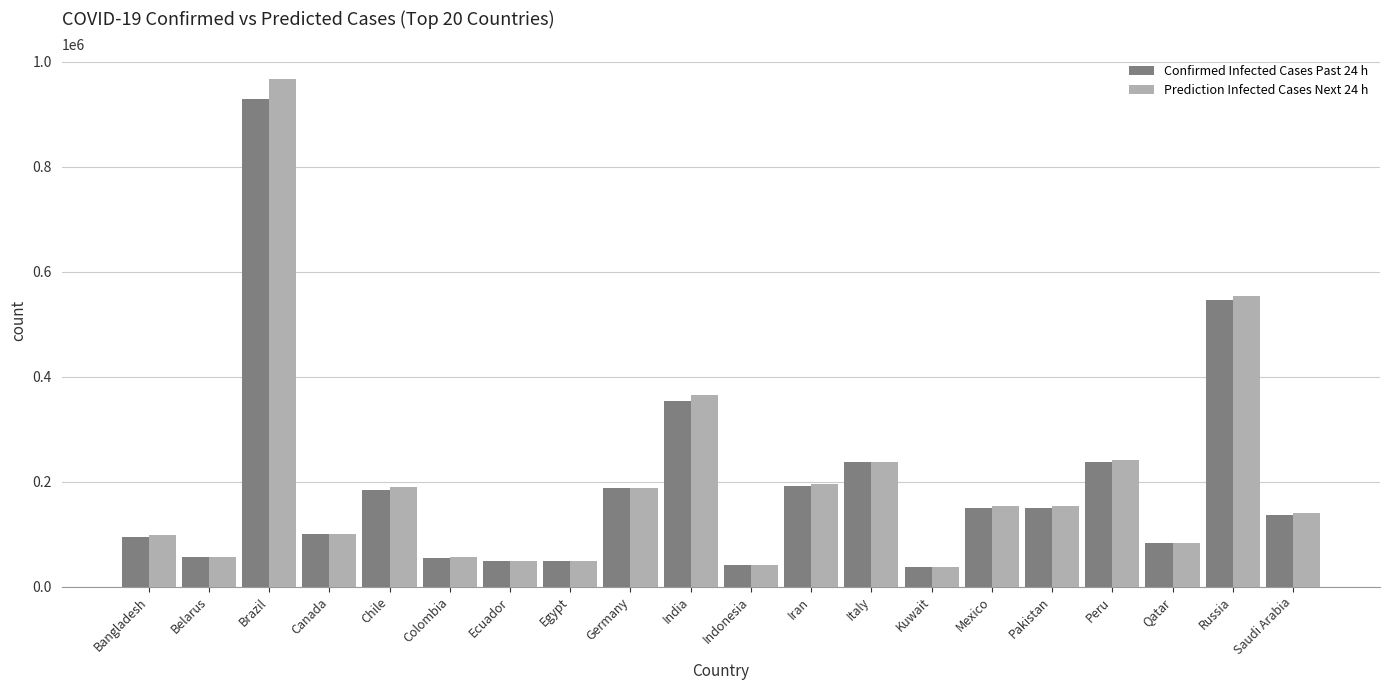

What is the total value across all series at Egypt?

97322